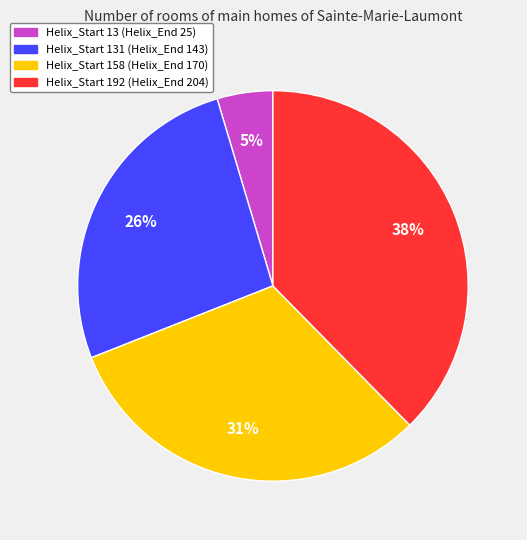

To the nearest percent, what is the average slice percentage?

25%